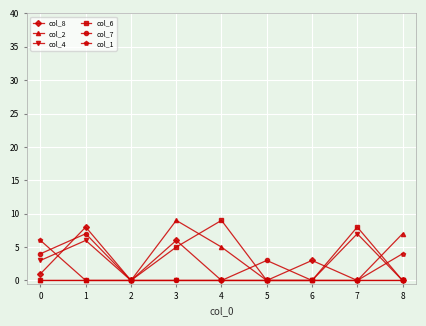

How many series are shown in this chart?

6